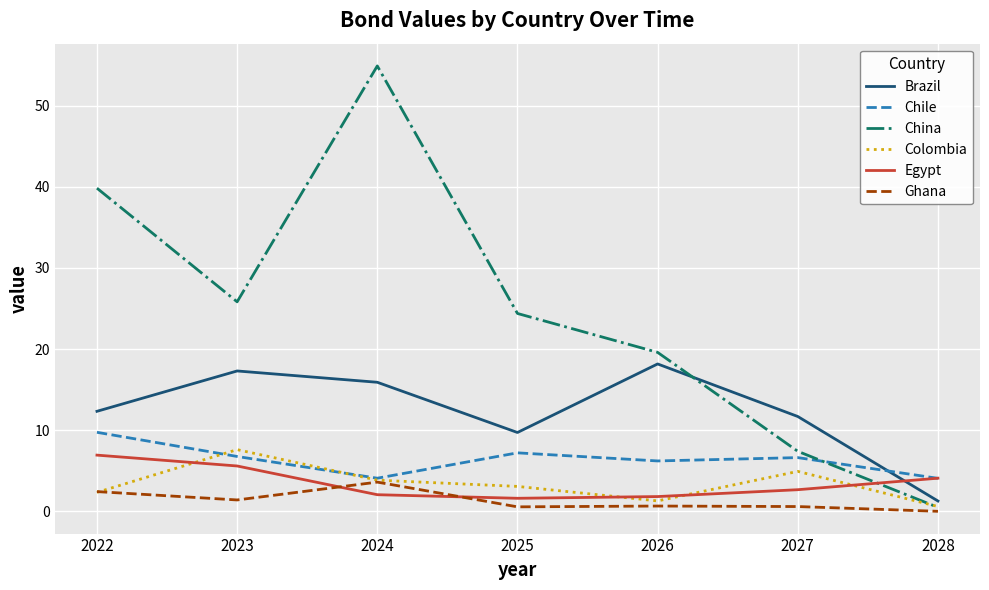

At which label does China reach its minimum?

2028